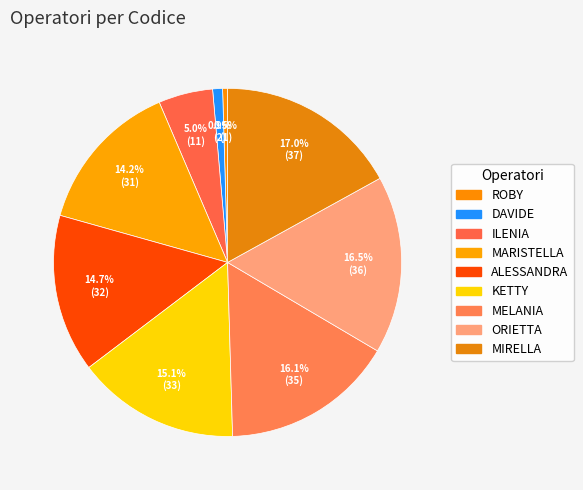

What is the change in value from ROBY to KETTY?

+32